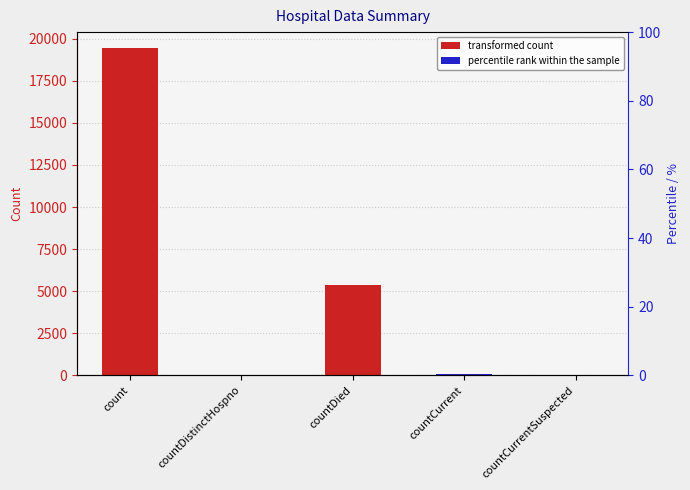

True or false: the data shows 0 at countCurrentSuspected.

True